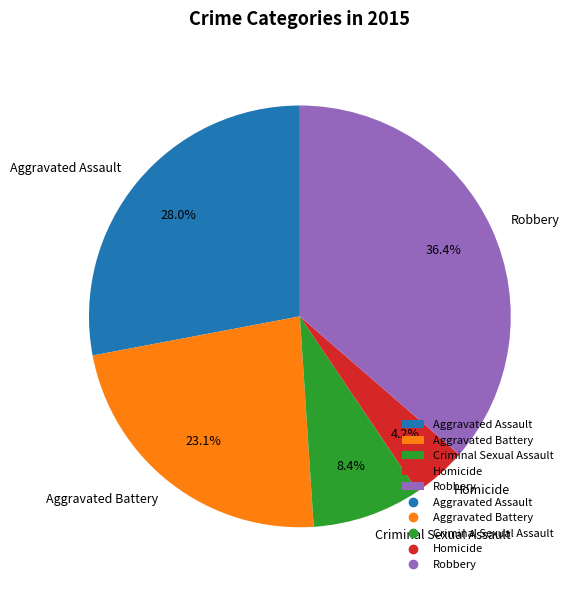

Rank the categories by value from highest to lowest.

Robbery, Aggravated Assault, Aggravated Battery, Criminal Sexual Assault, Homicide